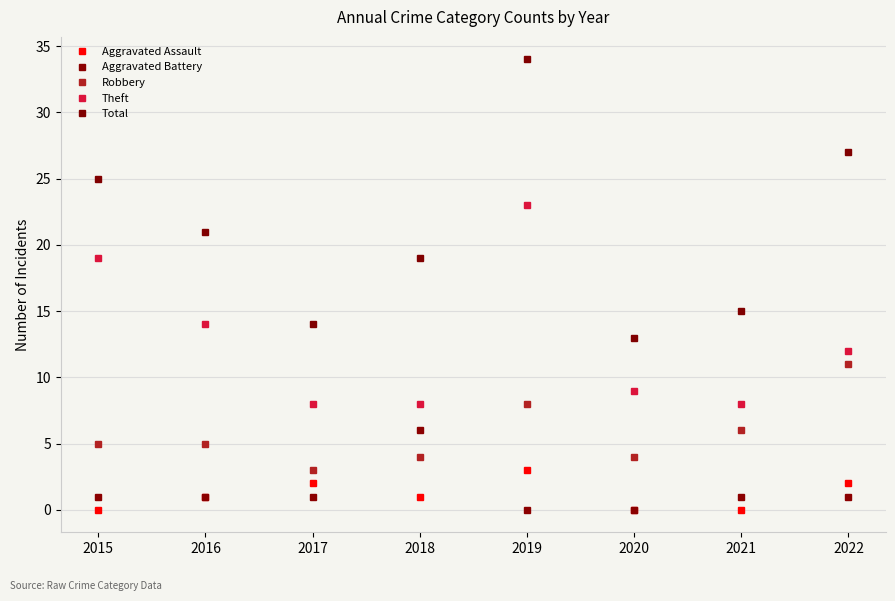

Reading left to right, transcribe all the data shown in this chart.

Aggravated Assault: 0	1	2	1	3	0	0	2
Aggravated Battery: 1	1	1	6	0	0	1	1
Robbery: 5	5	3	4	8	4	6	11
Theft: 19	14	8	8	23	9	8	12
Total: 25	21	14	19	34	13	15	27